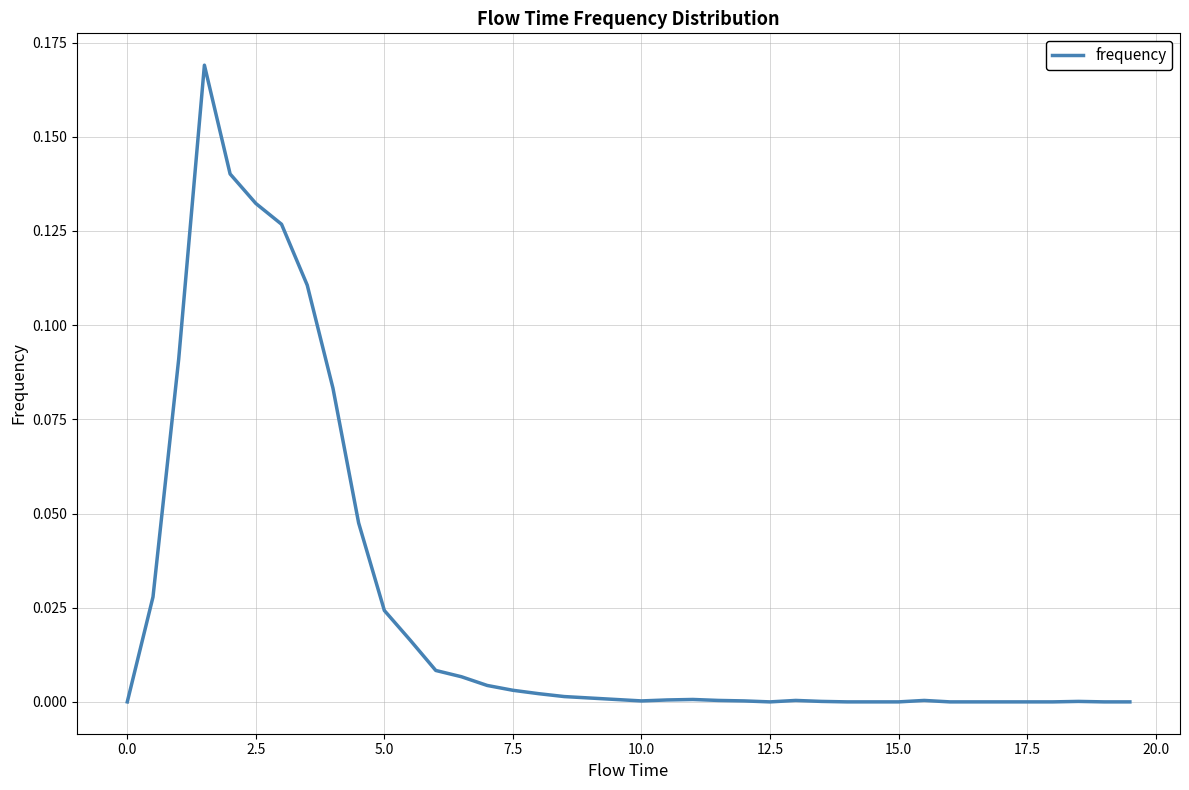

How many lines are shown in the chart?

1